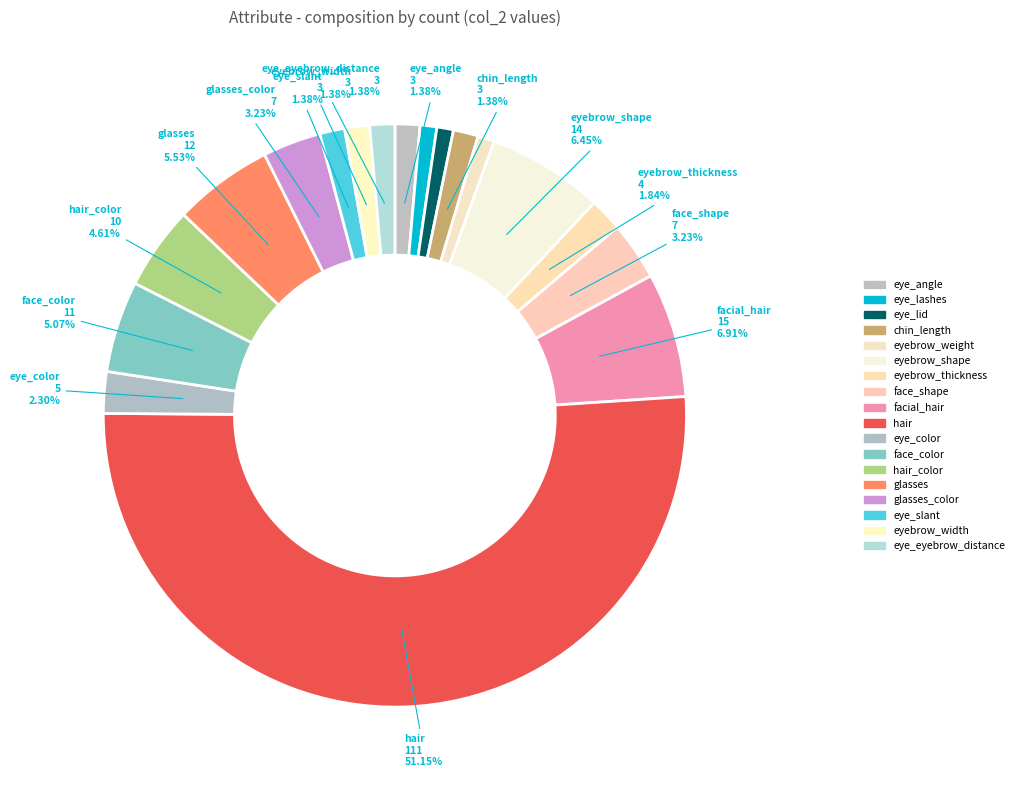

Is there any slice that represents more than half of the pie?

Yes